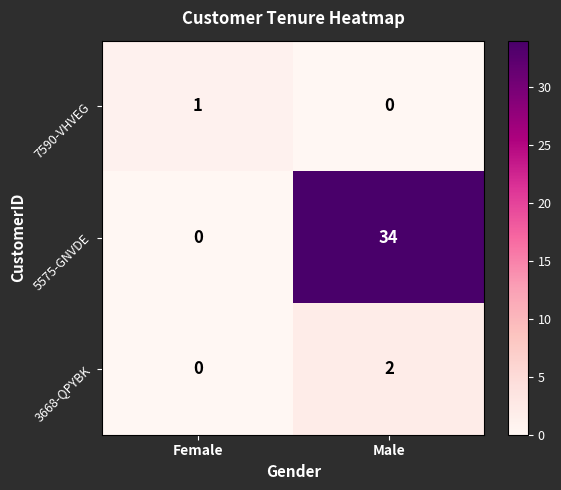

List the series in order of their peak value, highest first.

5575-GNVDE, 3668-QPYBK, 7590-VHVEG